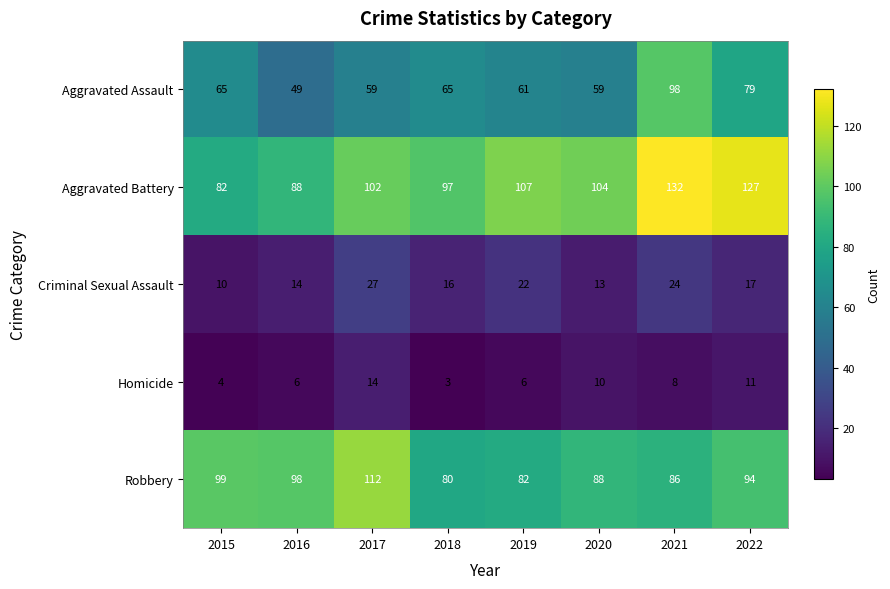

At which label does Criminal Sexual Assault first exceed 17?

2017